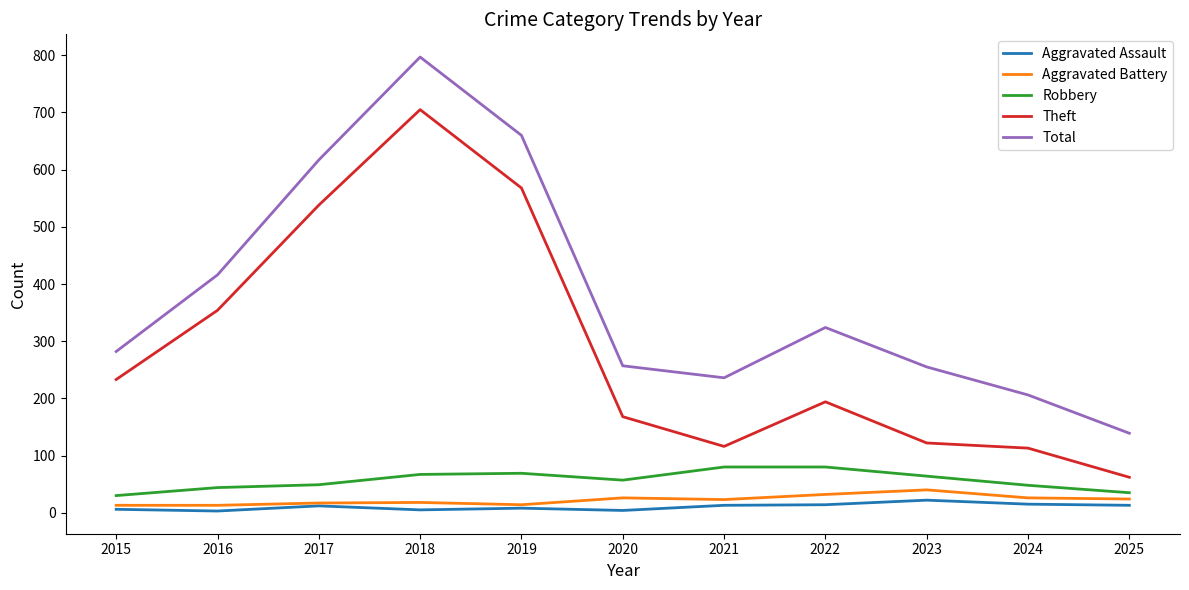

The value of Aggravated Assault at 2023 is 22. True or false?

True